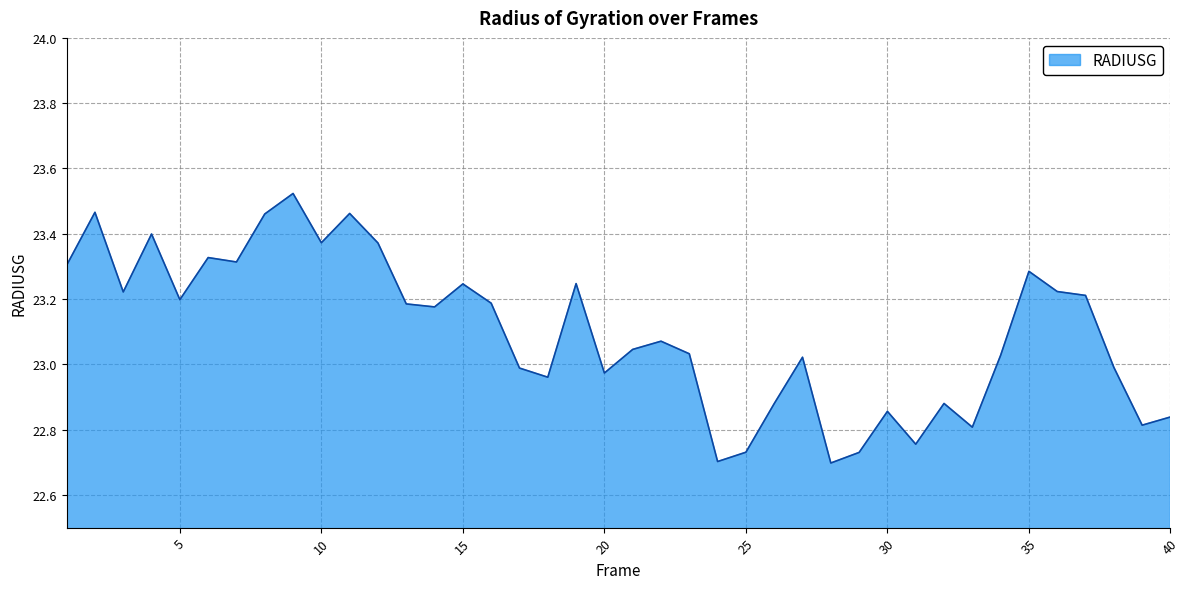

What is the difference between the maximum and minimum values?

0.8